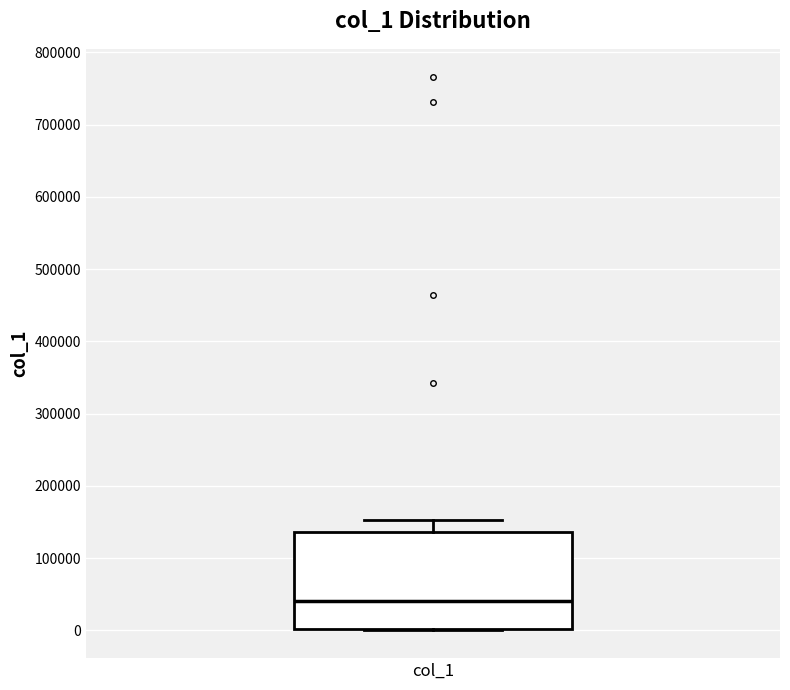

Where does the median line of the box for col_1 sit on the y-axis? The values are not printed on the chart, so give them approximately, as read against the axis.

40000